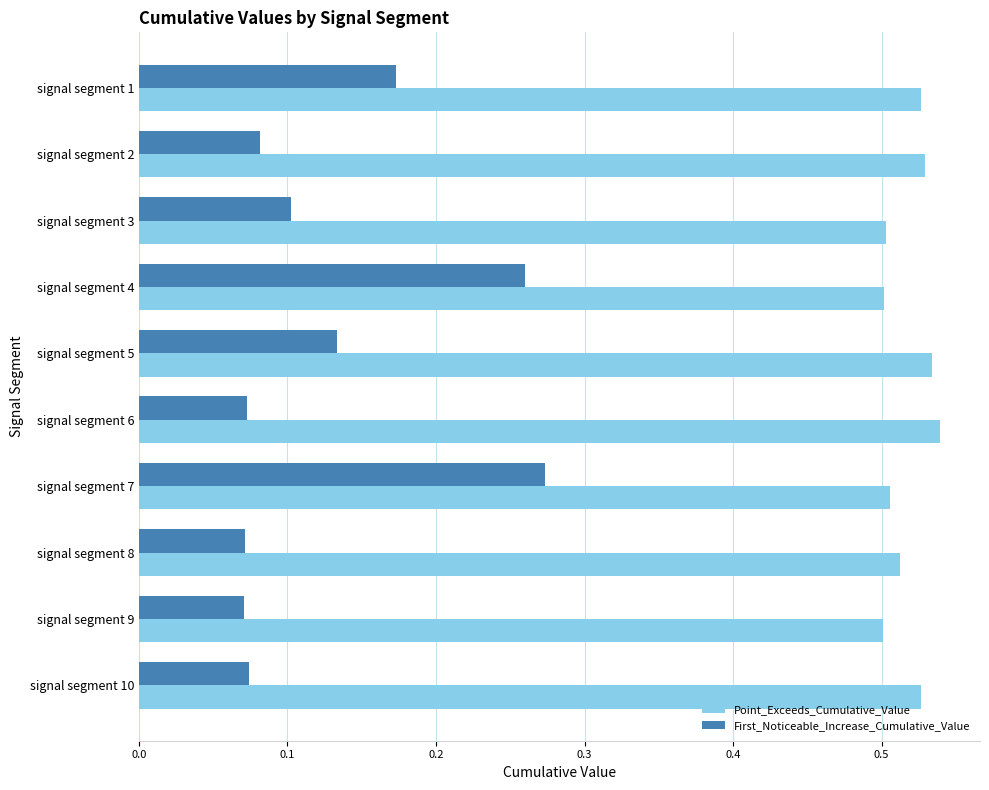

Which series has the largest total across all categories?

Point_Exceeds_Cumulative_Value